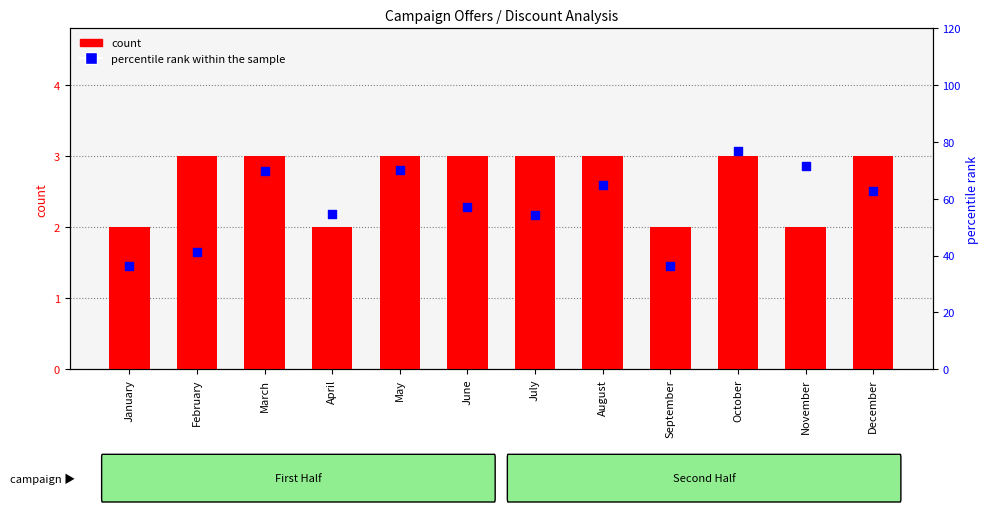

Which series has the largest total across all categories?

percentile rank within the sample